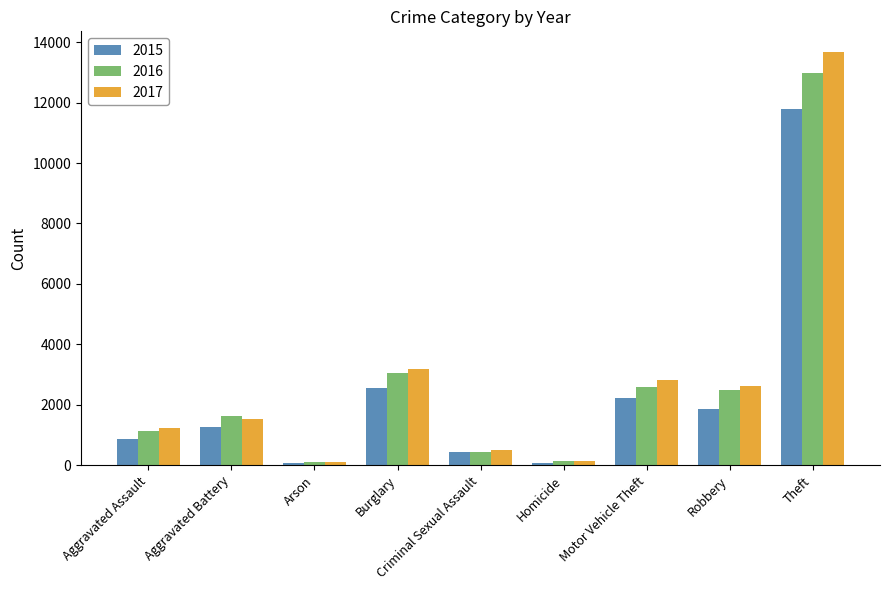

What value does the 2015 series have at Aggravated Assault, to the nearest 10?

880